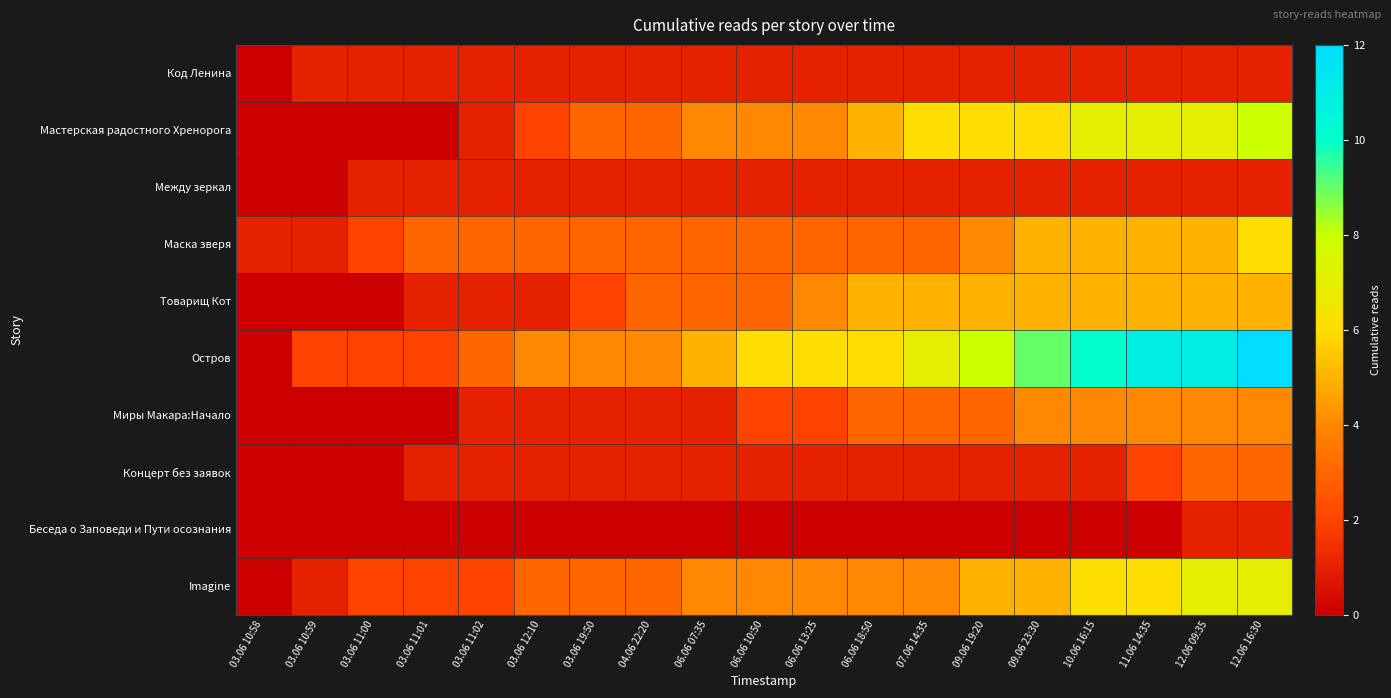

What is the total value across all series at 06.06 10:50?

25